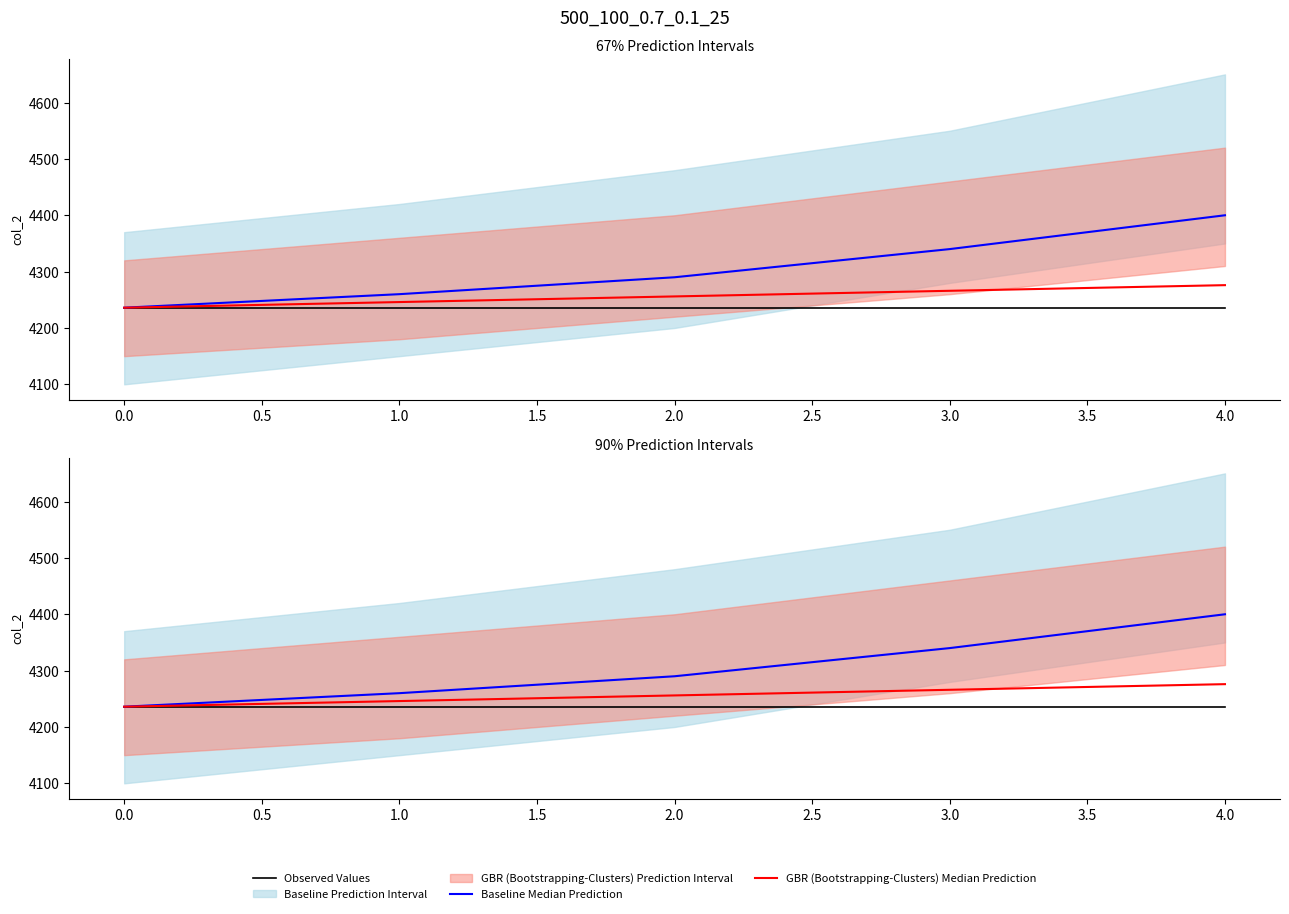

The value of Observed Values at 4.0 is 4236. True or false?

True